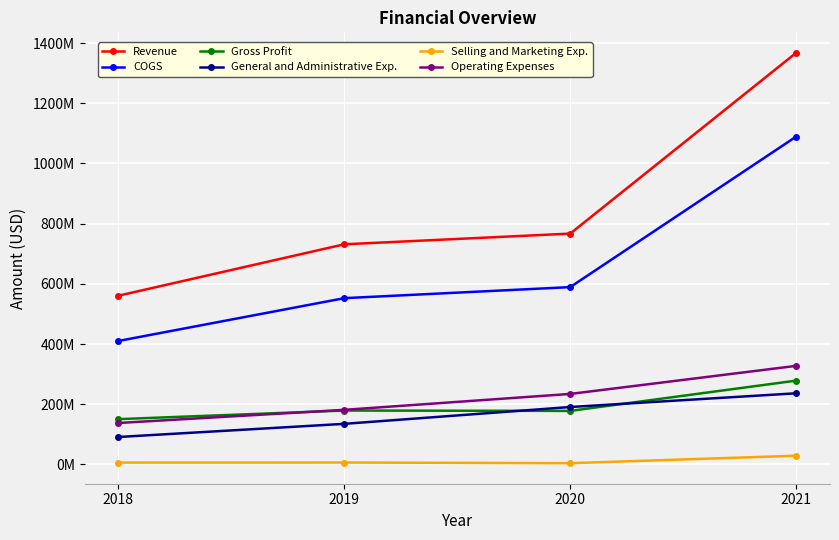

What is the minimum value for COGS?

410200000